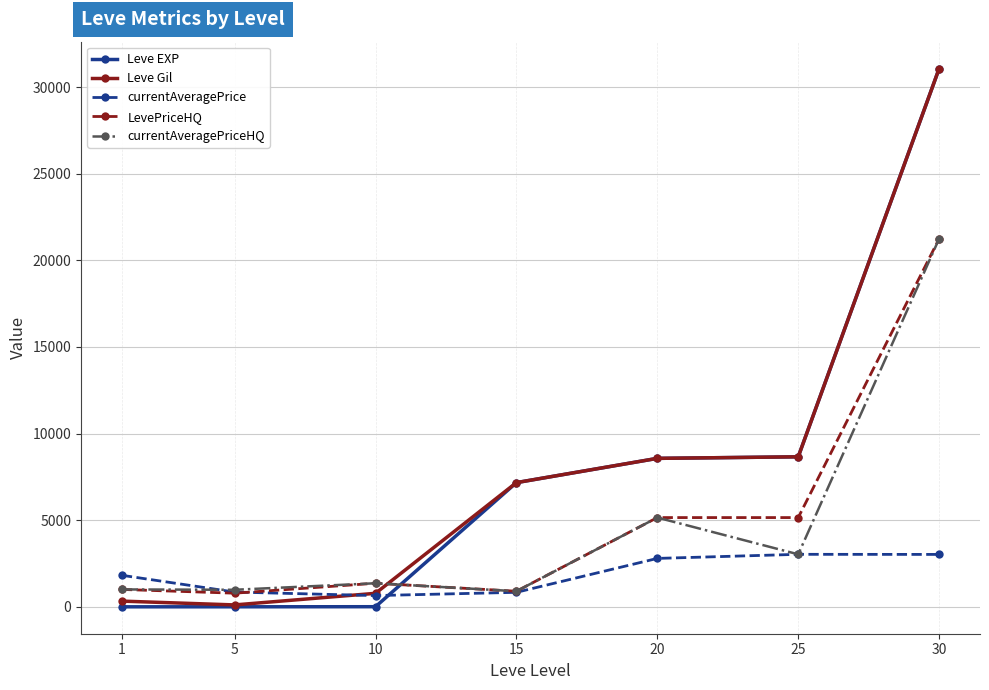

Which series ends up on top after the final intersection of currentAveragePrice and Leve EXP?

Leve EXP